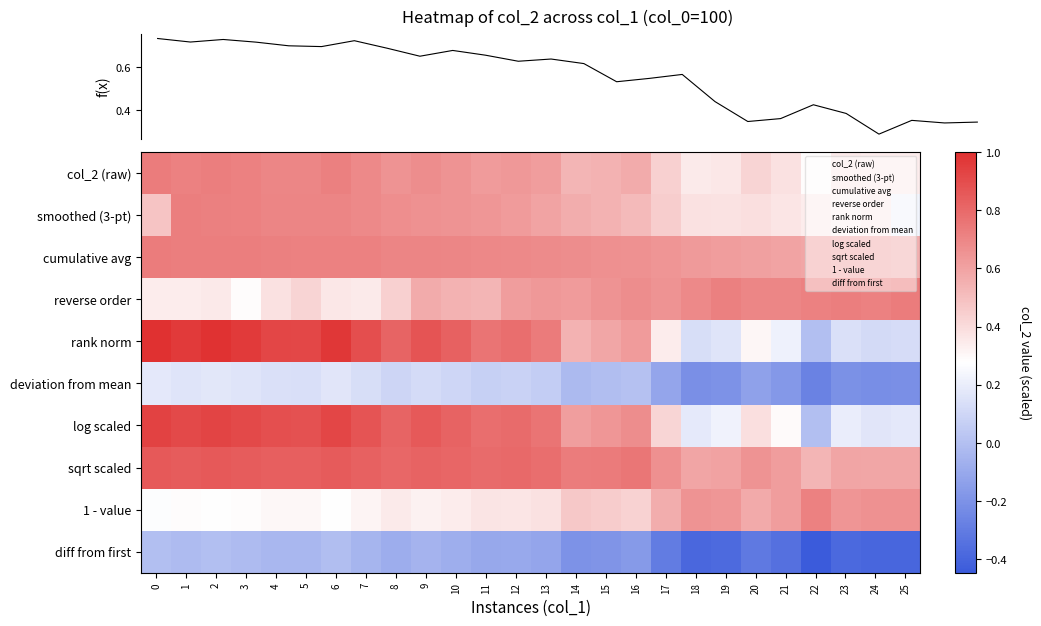

List the labels in order of diff from first value, smallest first.

22, 24, 25, 18, 23, 19, 21, 20, 17, 14, 15, 16, 13, 11, 12, 8, 10, 9, 7, 5, 4, 3, 1, 6, 2, 0